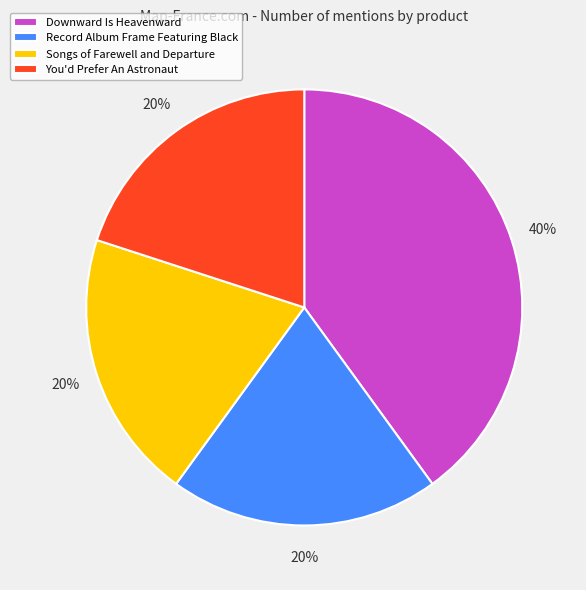

Is it true that You'd Prefer An Astronaut is 29% of the pie?

False